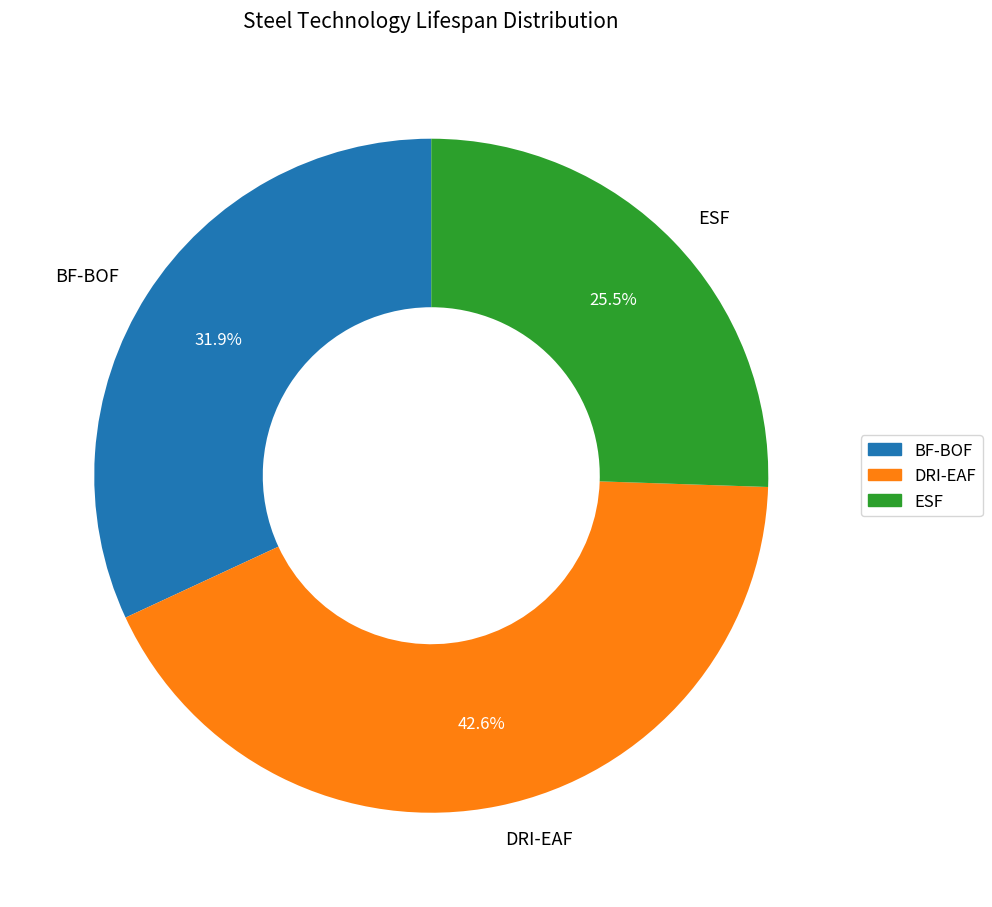

To the nearest percent, what portion does DRI-EAF represent?

43%